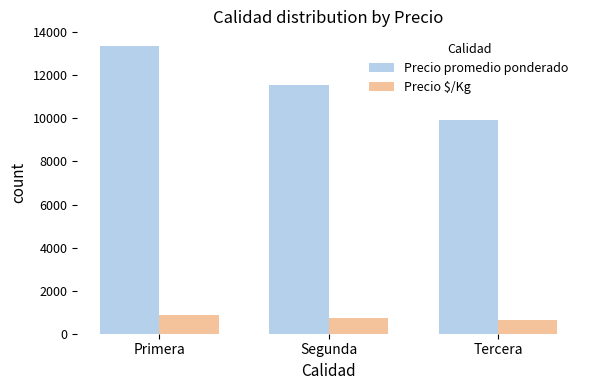

The value of Precio promedio ponderado at Tercera is 13051. True or false?

False